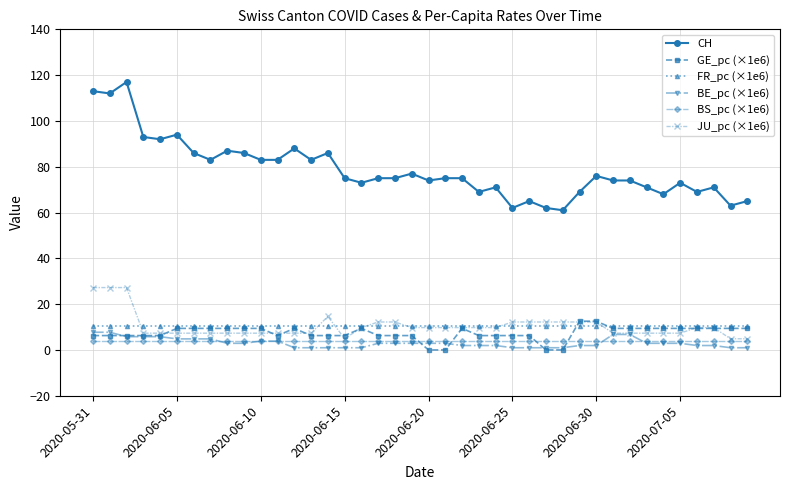

What is the value of the BS_pc (×1e6) point at the 2nd from the left?

4.0